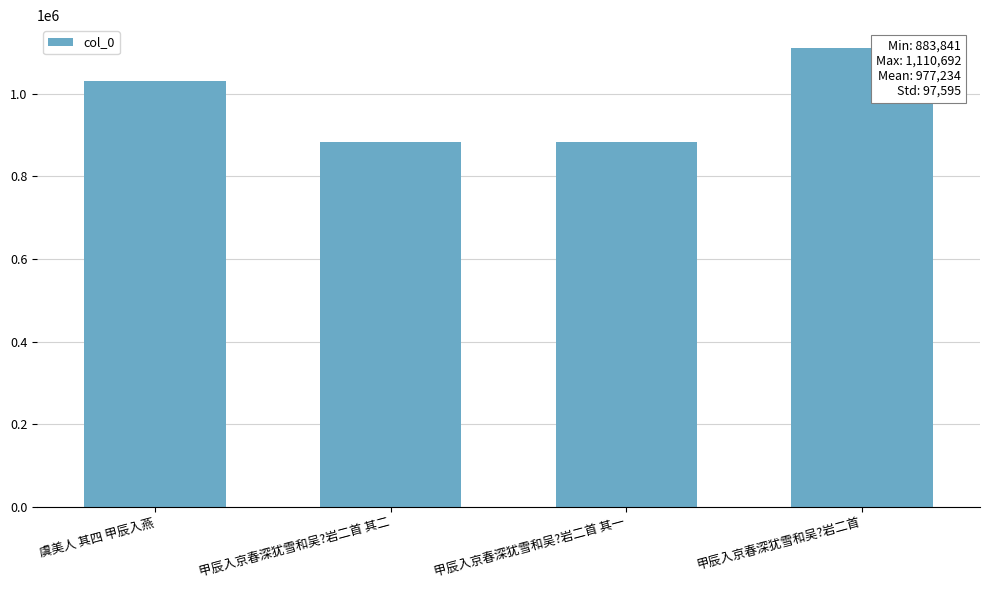

How many data points are less than 1030560?

2